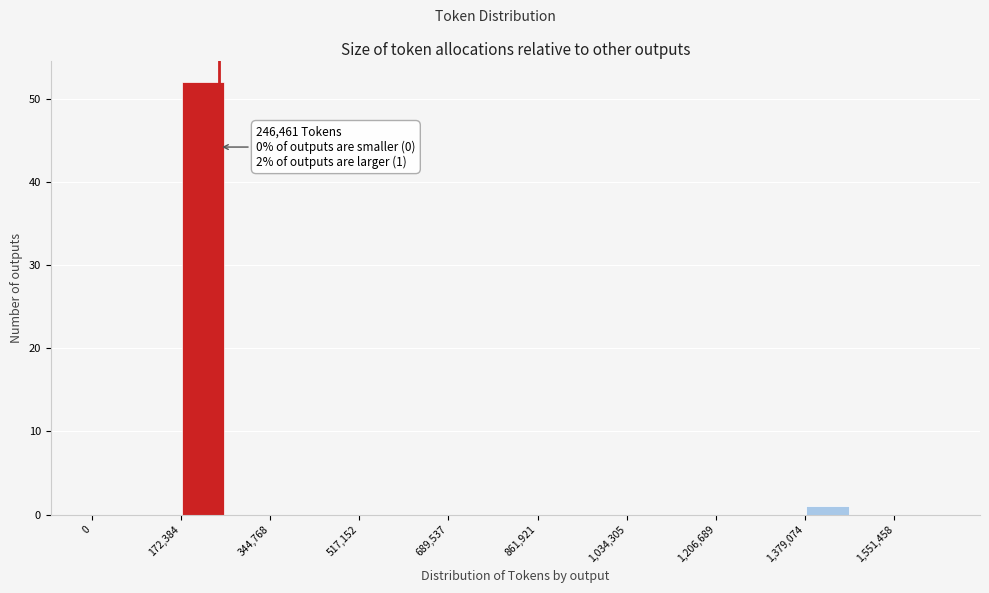

Which range on the x-axis has the tallest bar?

180000 to 260000